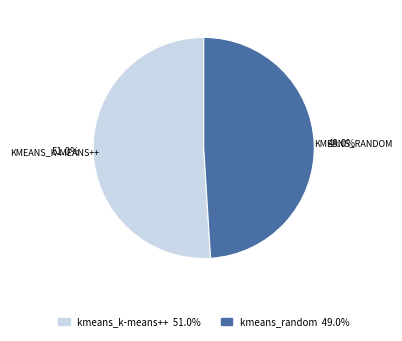

Which category has the smallest portion of the pie?

kmeans_random